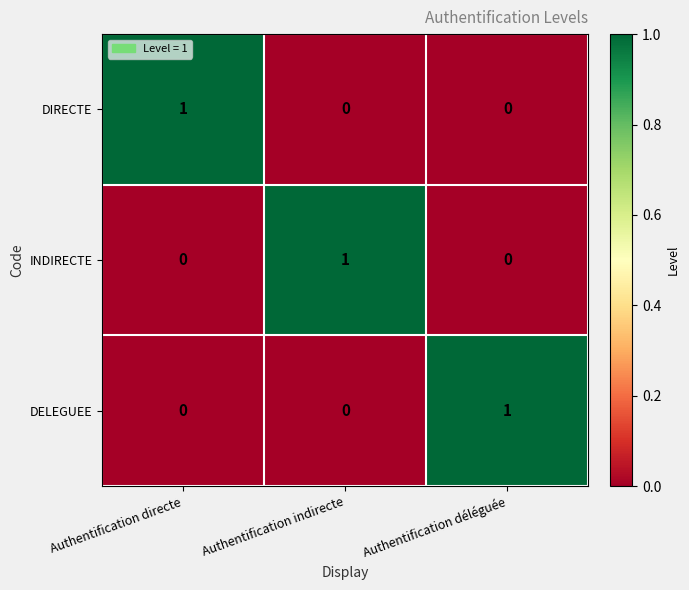

The INDIRECTE series shows 0 at Authentification directe. True or false?

True